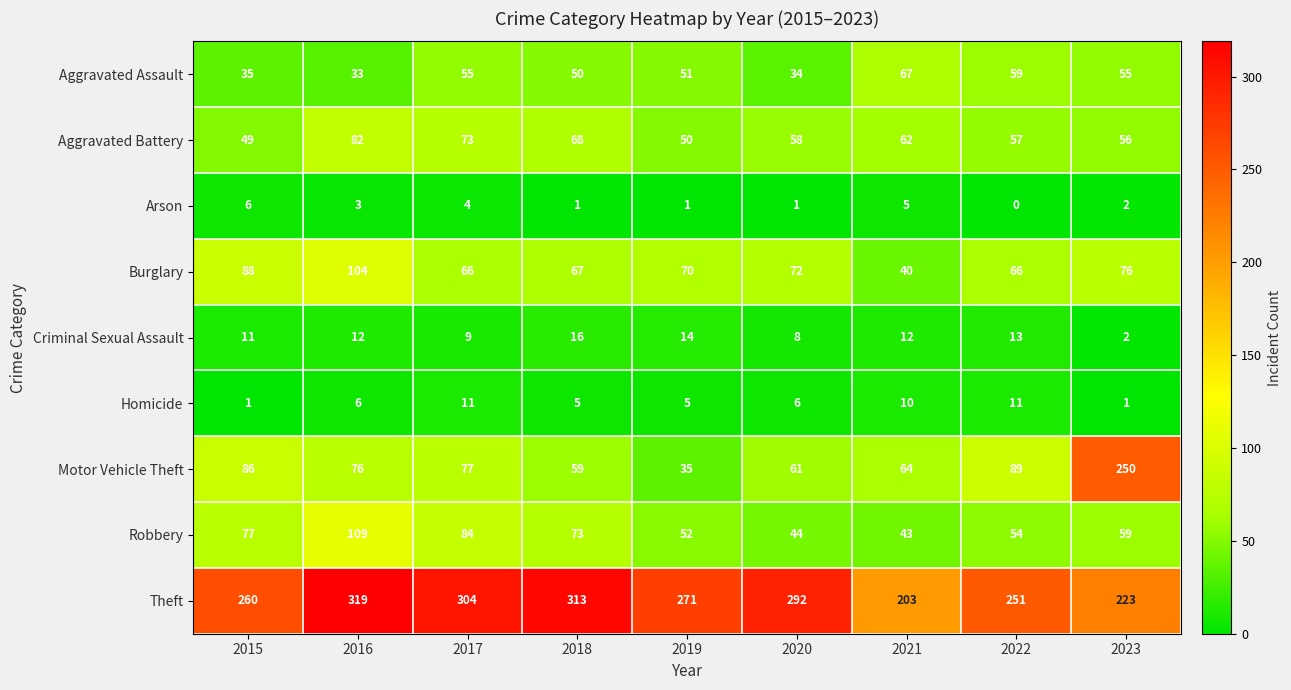

What is the difference between the maximum and minimum values in the Motor Vehicle Theft series?

215